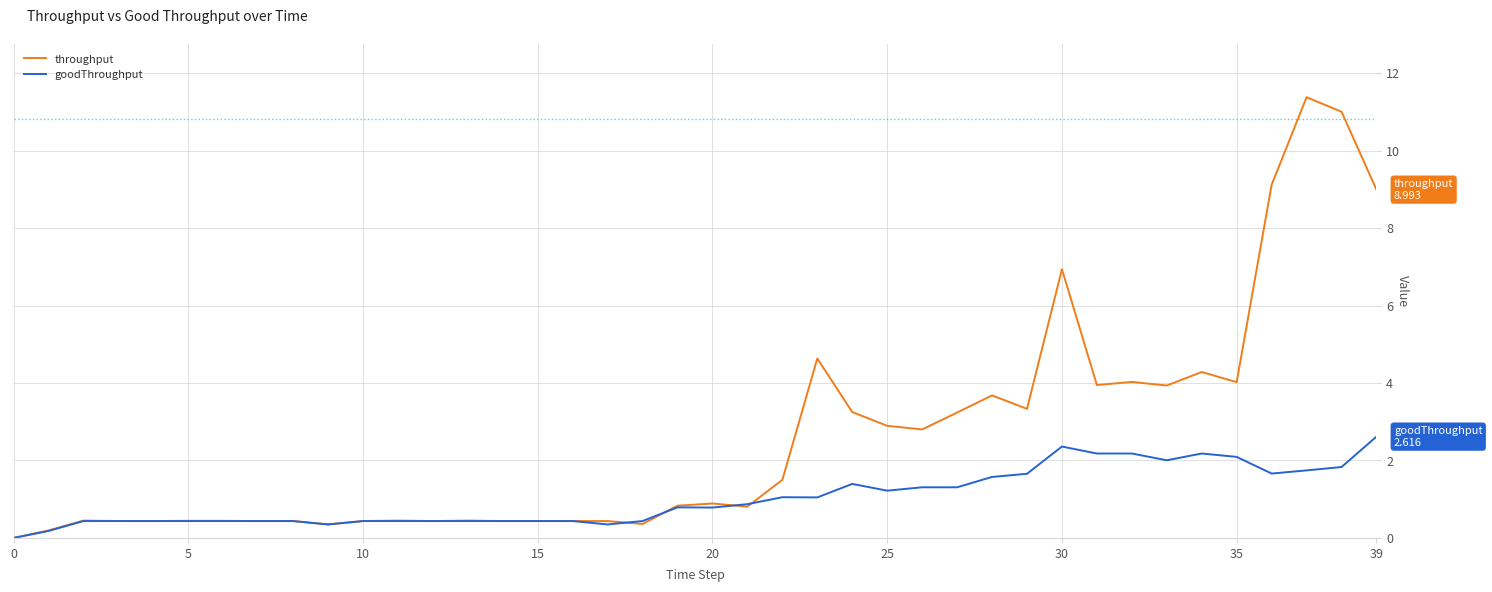

Which series has the largest total across all categories?

throughput